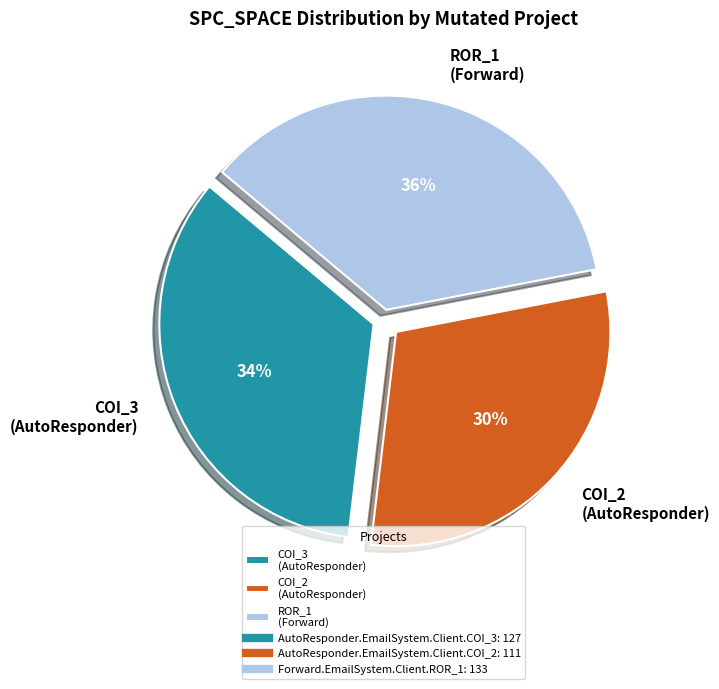

Combined, do COI_3 (AutoResponder) and COI_2 (AutoResponder) account for over 50%?

Yes